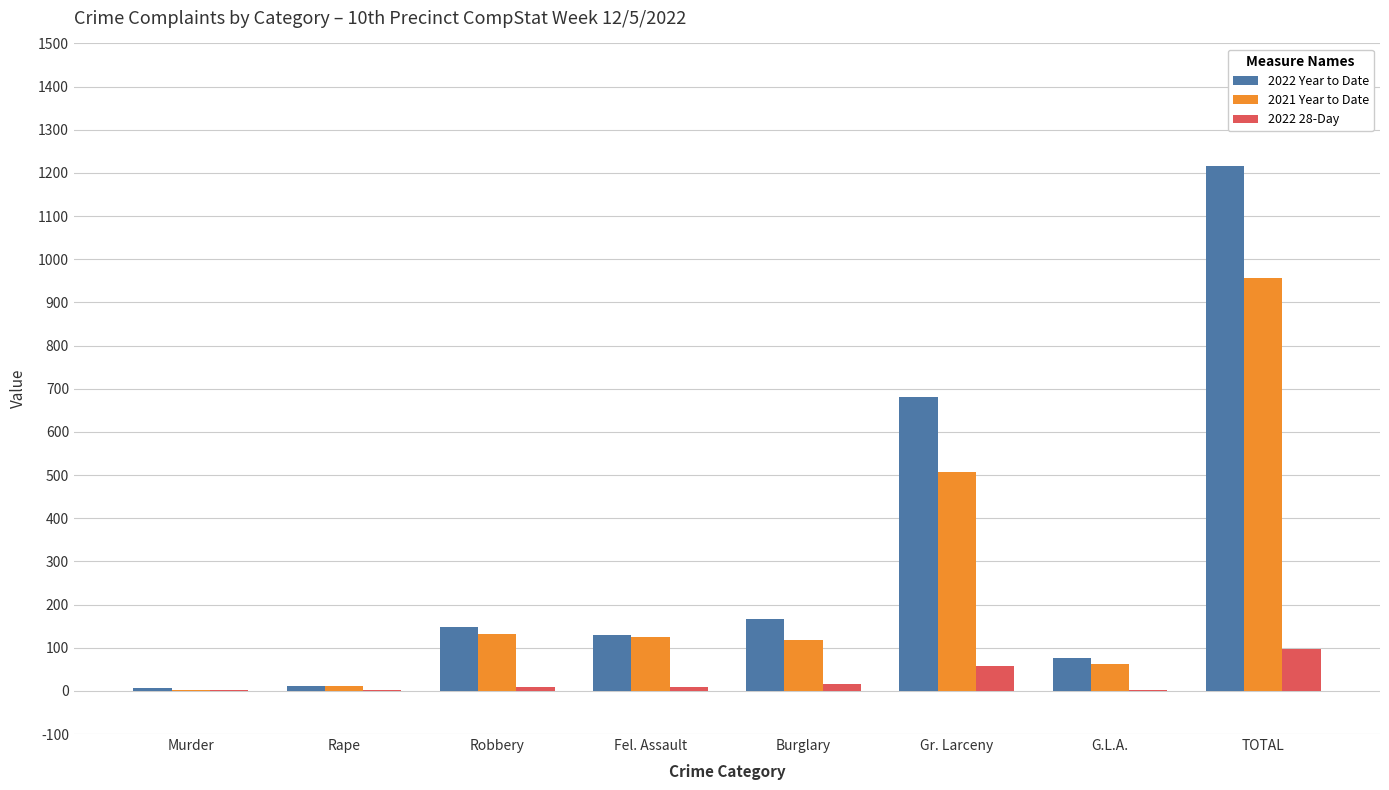

True or false: 2022 28-Day has a value of 2 at Rape.

True